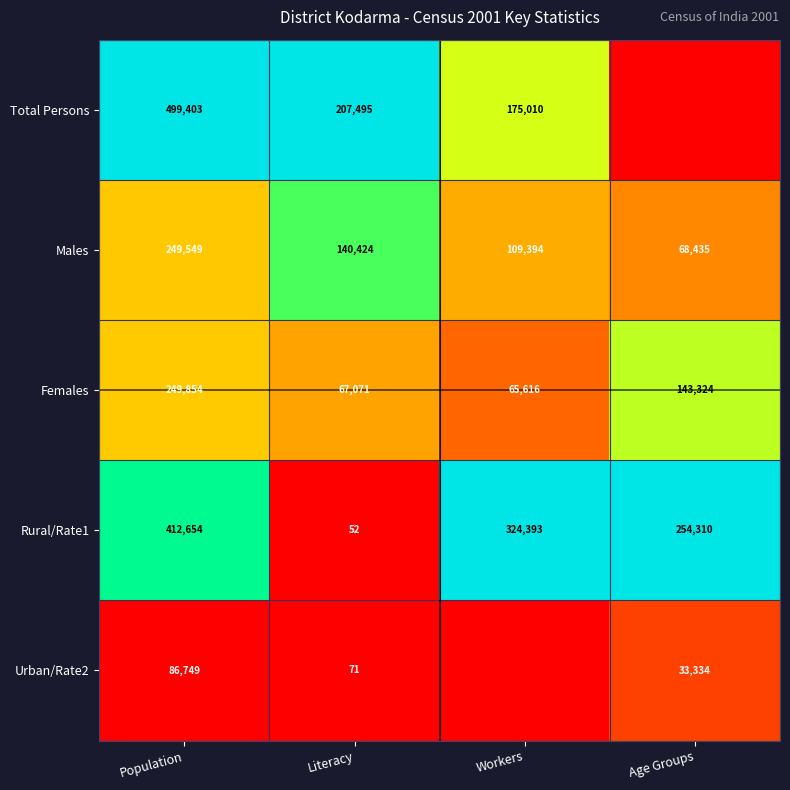

Is the value of Females at Age Groups greater than the value of Rural/Rate1 at Population?

No